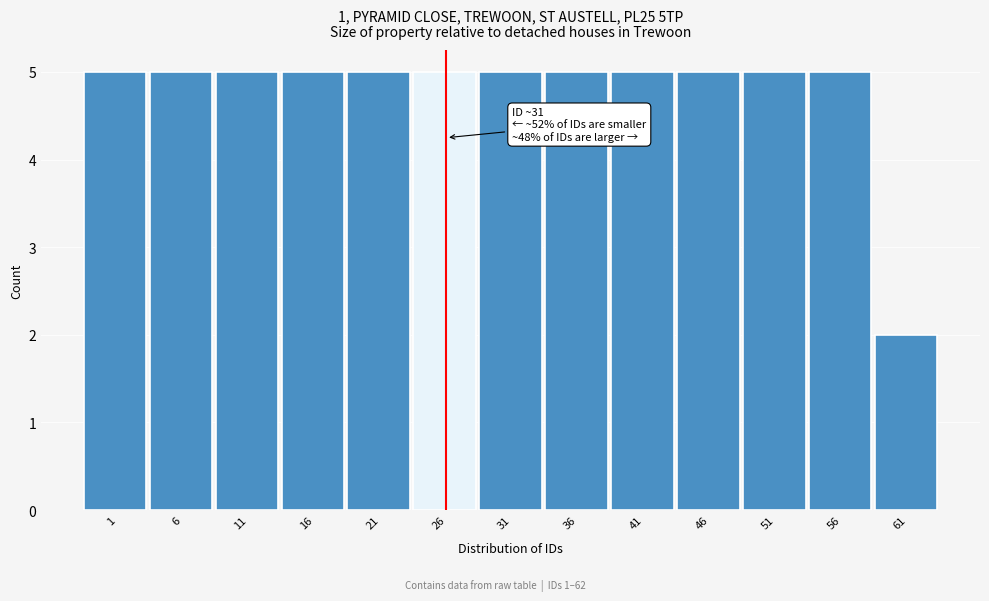

Reading left to right, list all the values displayed in this chart.

5	5	5	5	5	5	5	5	5	5	5	5	2